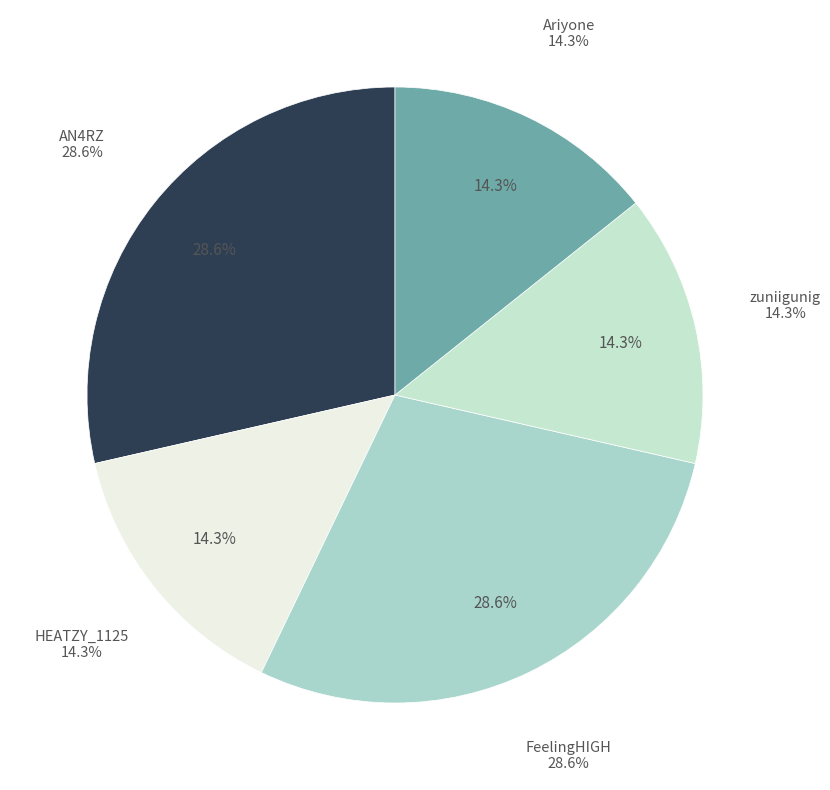

Does zuniigunig represent more than half of the total?

No